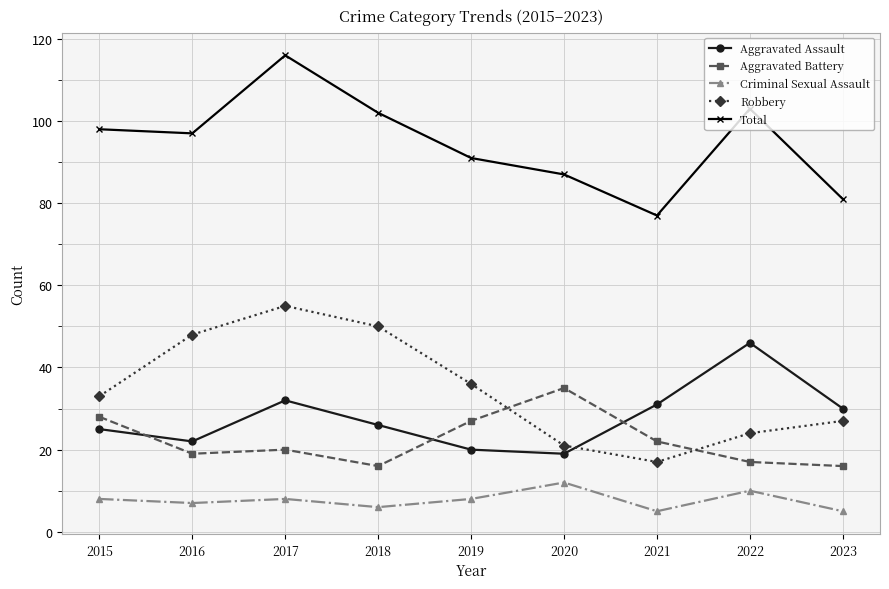

What is the value of the Criminal Sexual Assault point at the 5th from the left?

8